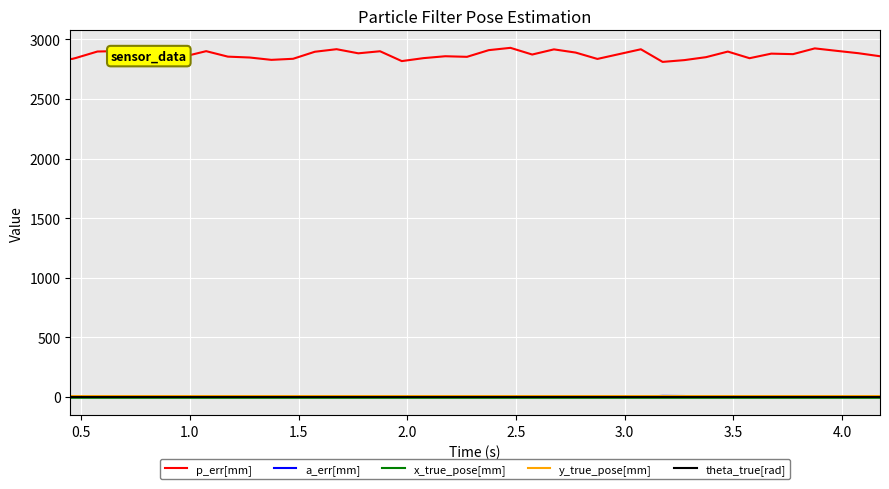

What is the greatest value displayed?

2928.8